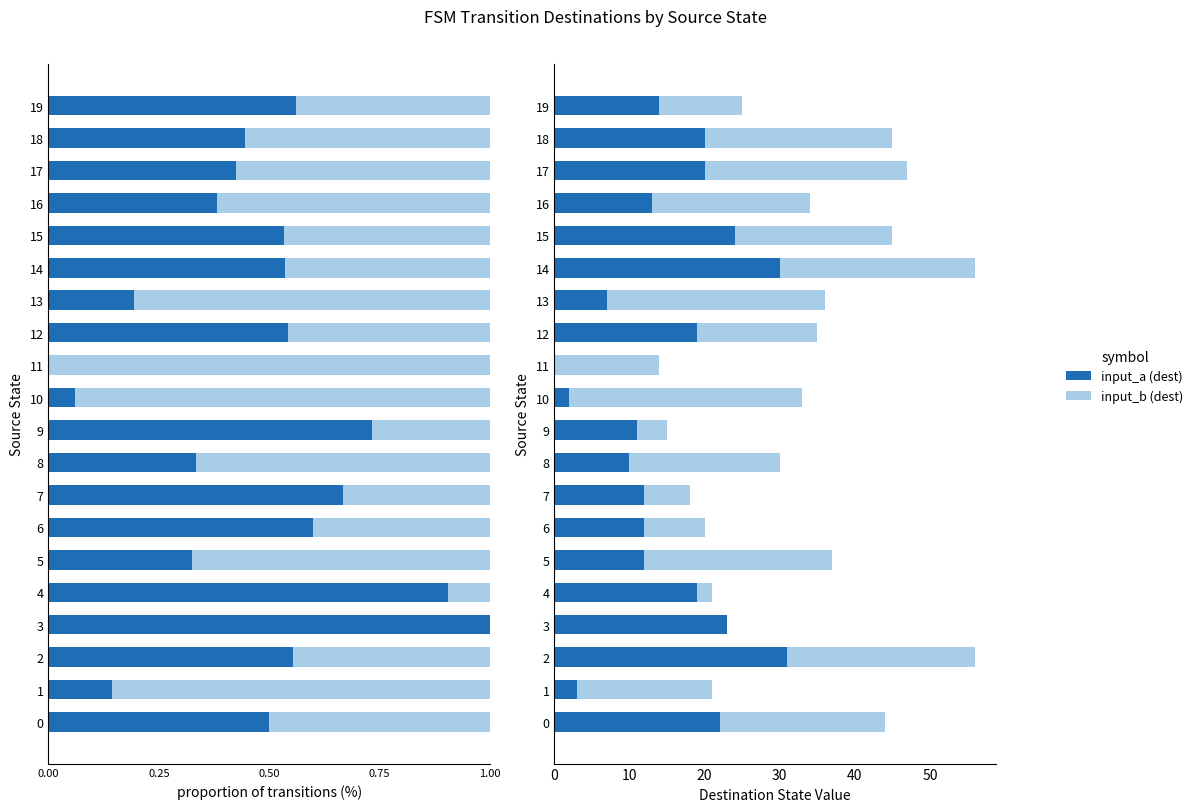

What is the total value across all series at 13?

36